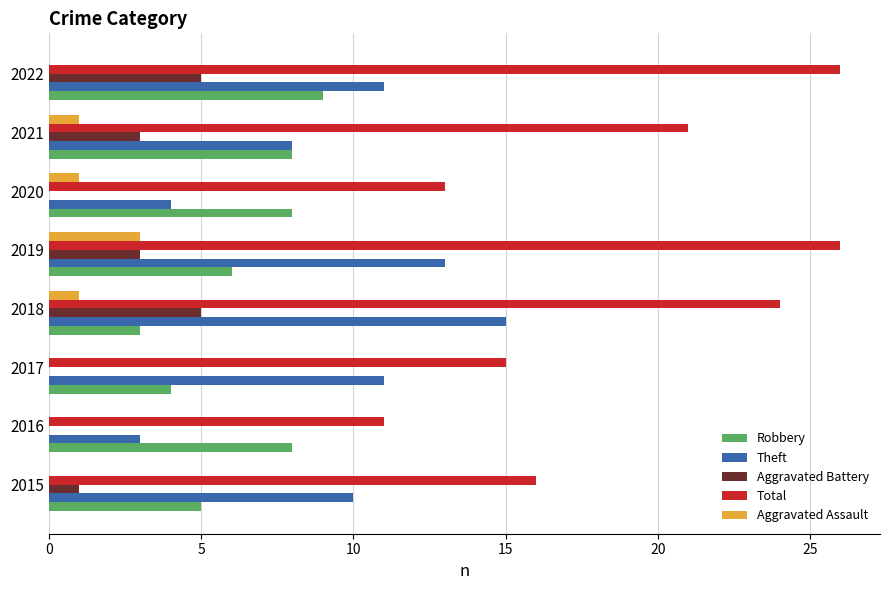

What is the greatest value displayed?

26